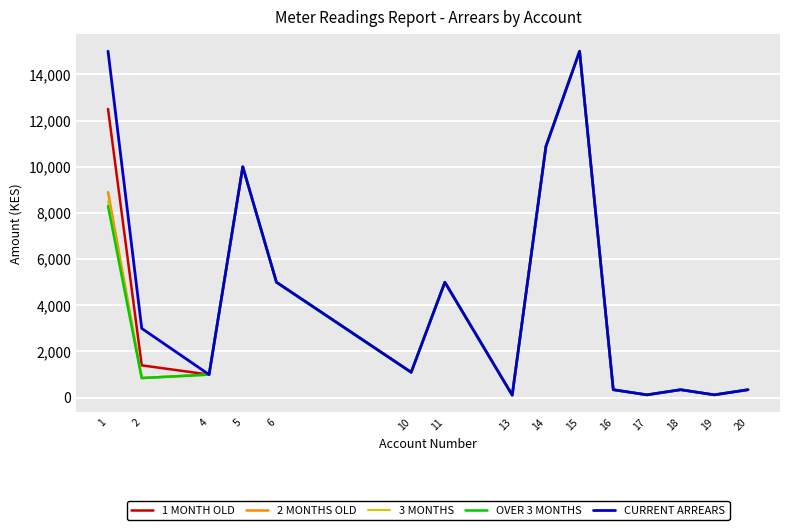

What is the maximum value shown in the chart?

15000